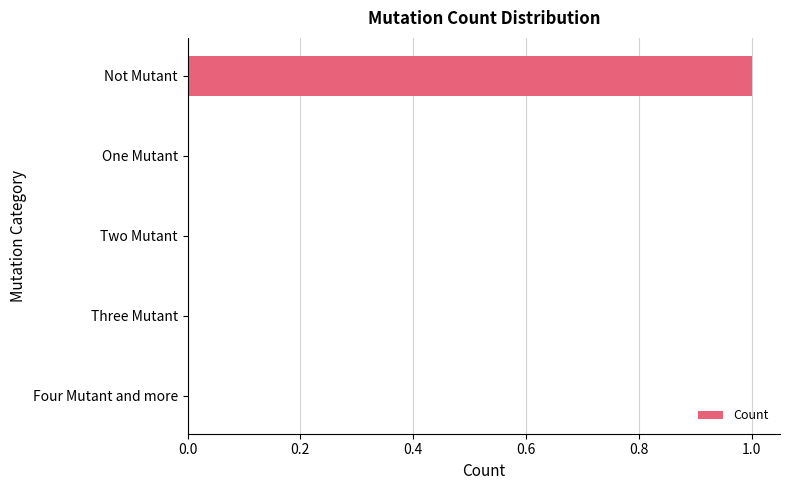

Count the number of data series in this chart.

1